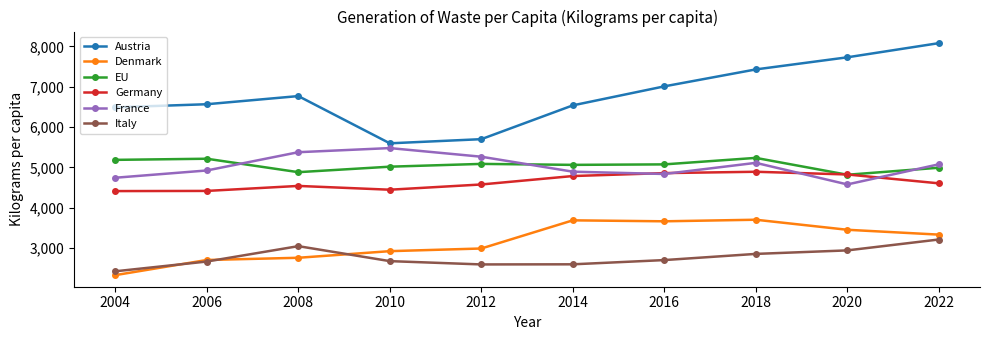

What is the spread (max minus min) of values at 2020?

4786